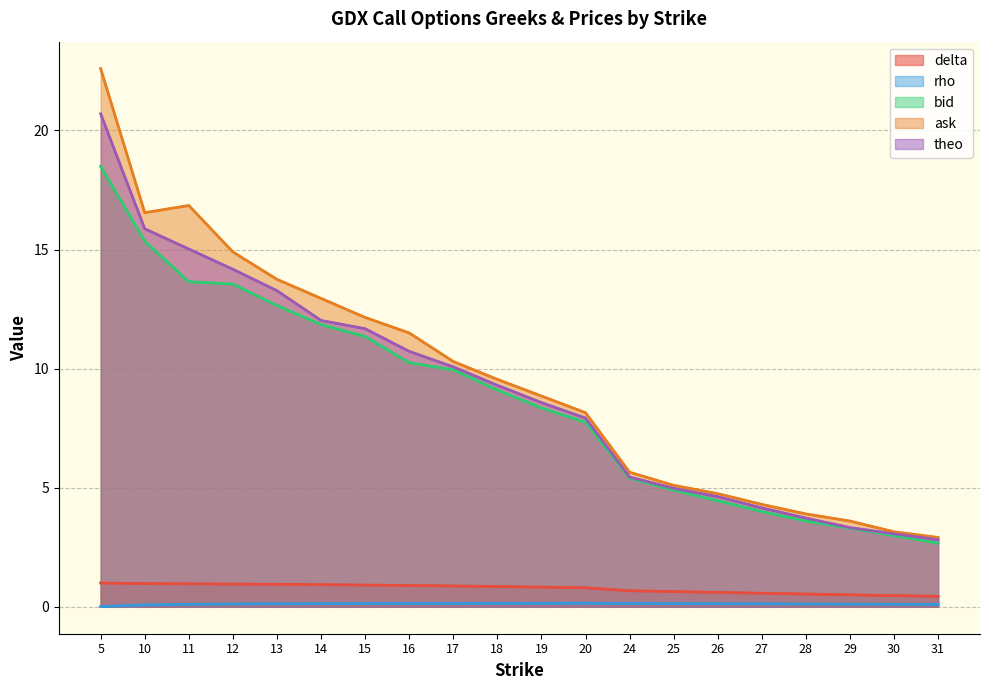

True or false: rho (line) and bid (line) intersect in this chart.

False